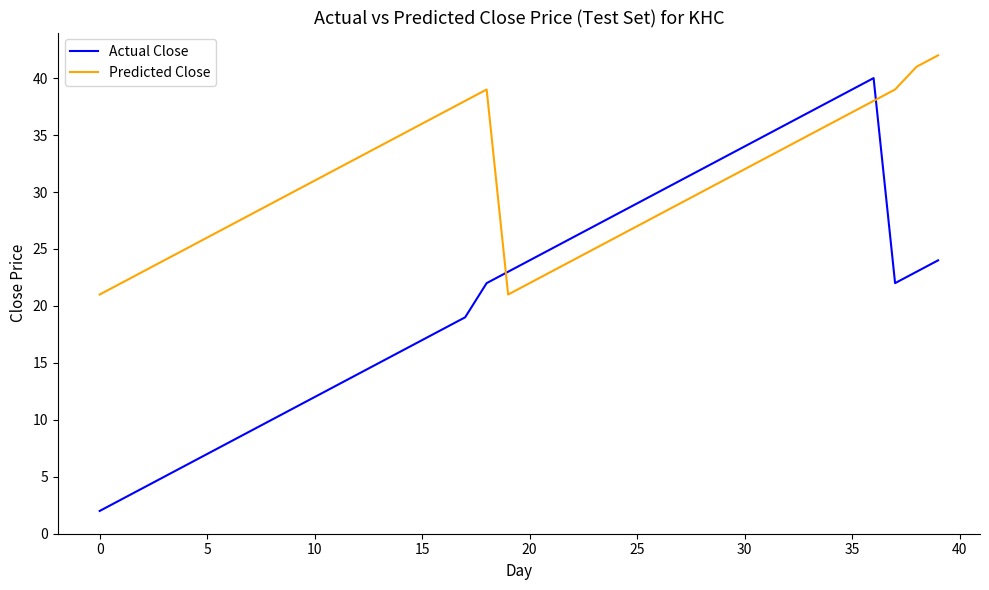

Which series ends up on top after the final intersection of Actual Close and Predicted Close?

Predicted Close